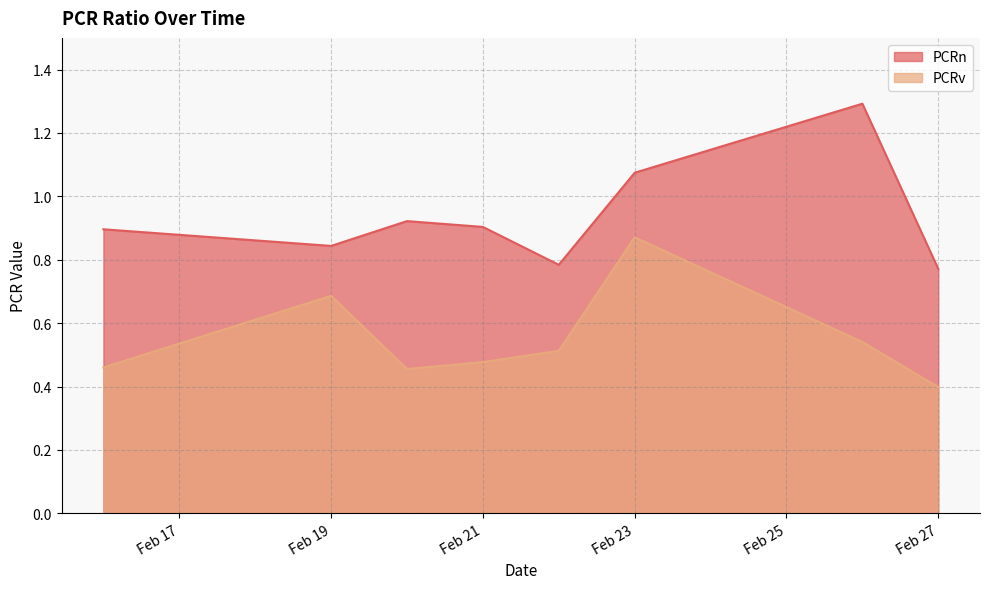

Which series has the largest range (max minus min)?

PCRn